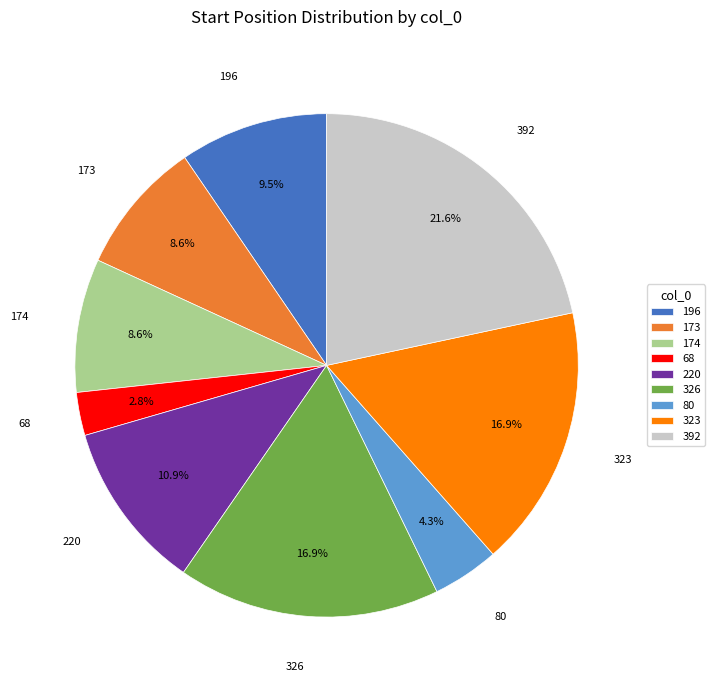

To the nearest percent, what is the average slice percentage?

11%